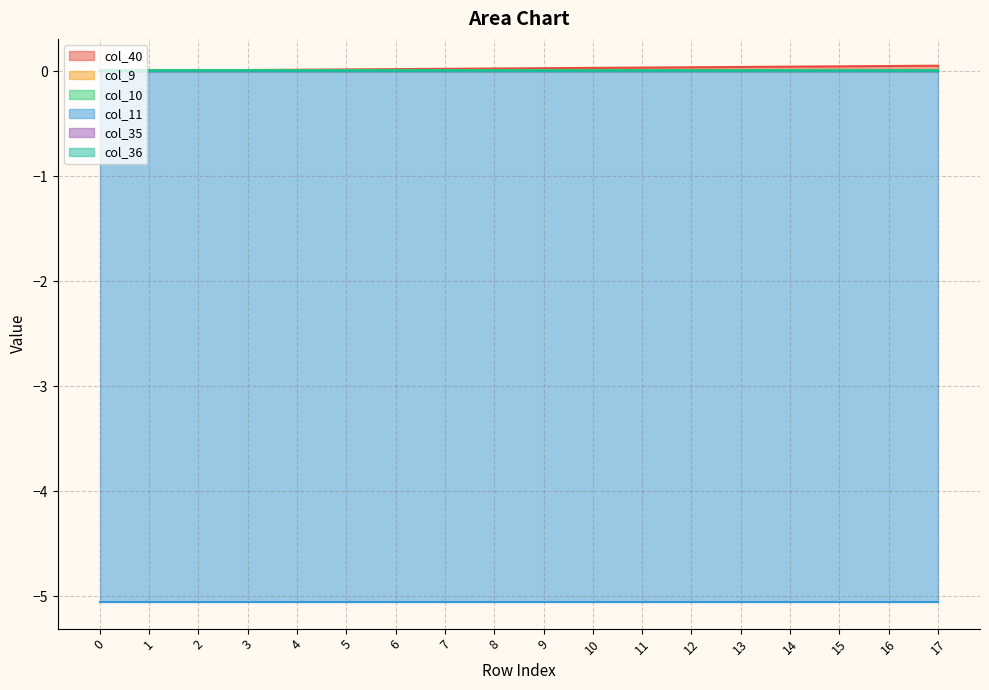

True or false: col_9 has a value of 0.0 at 3.

True